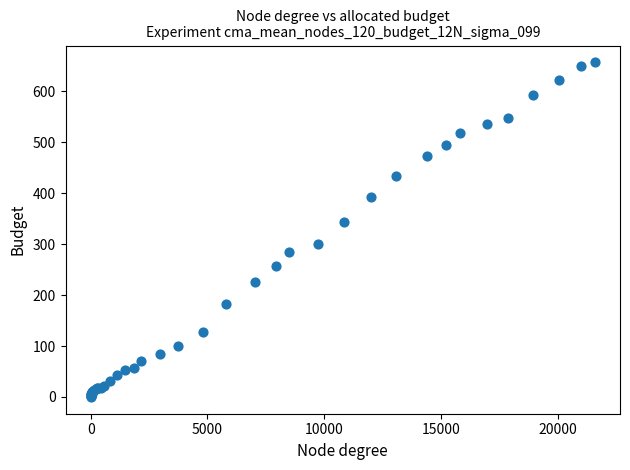

What Y value in the scatter plot is closest to 328?

343